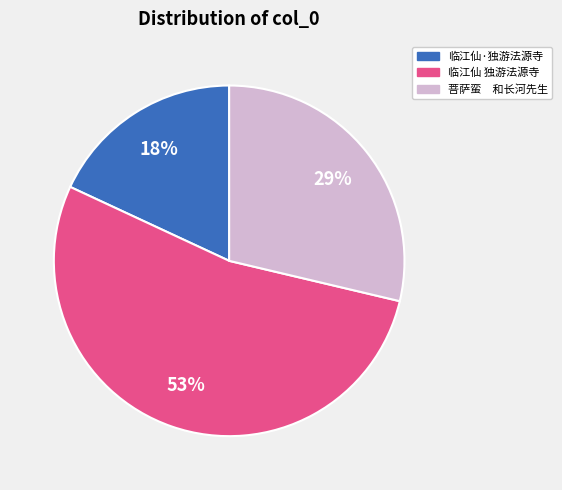

Does any single category account for the majority?

Yes